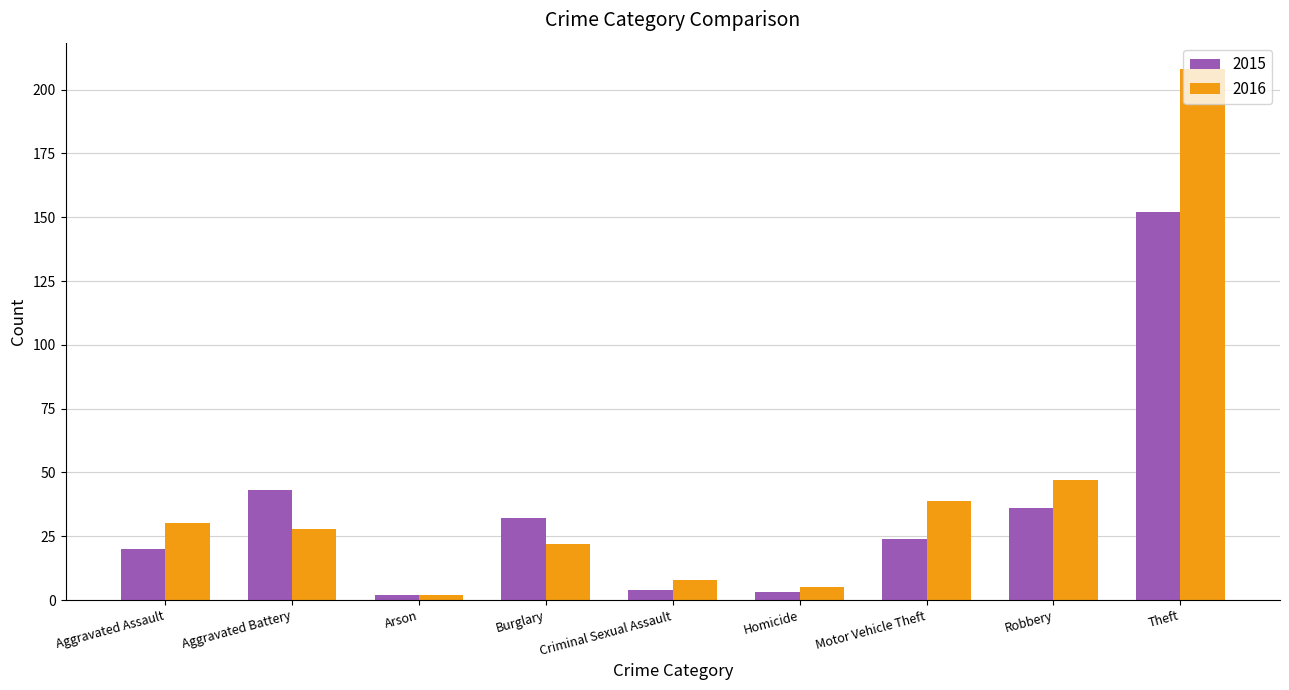

What is the average value of the 2016 series?

43